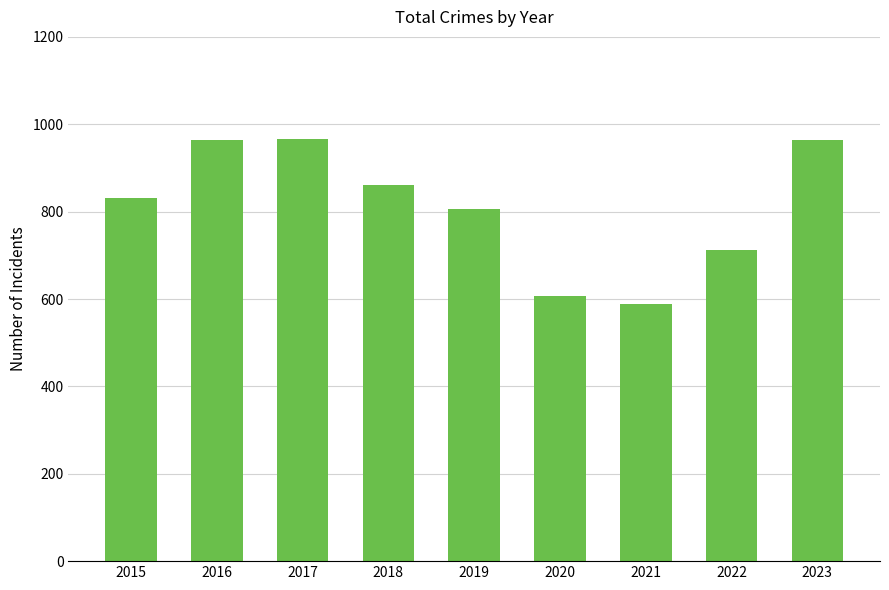

Is it true that the value at 2016 is 448?

False